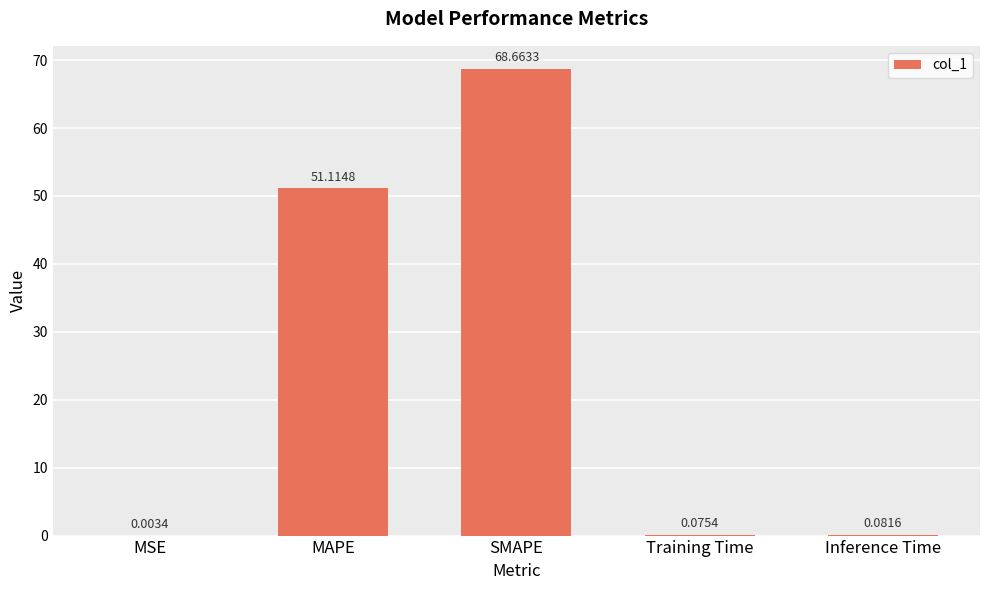

Are the bars horizontal?

No